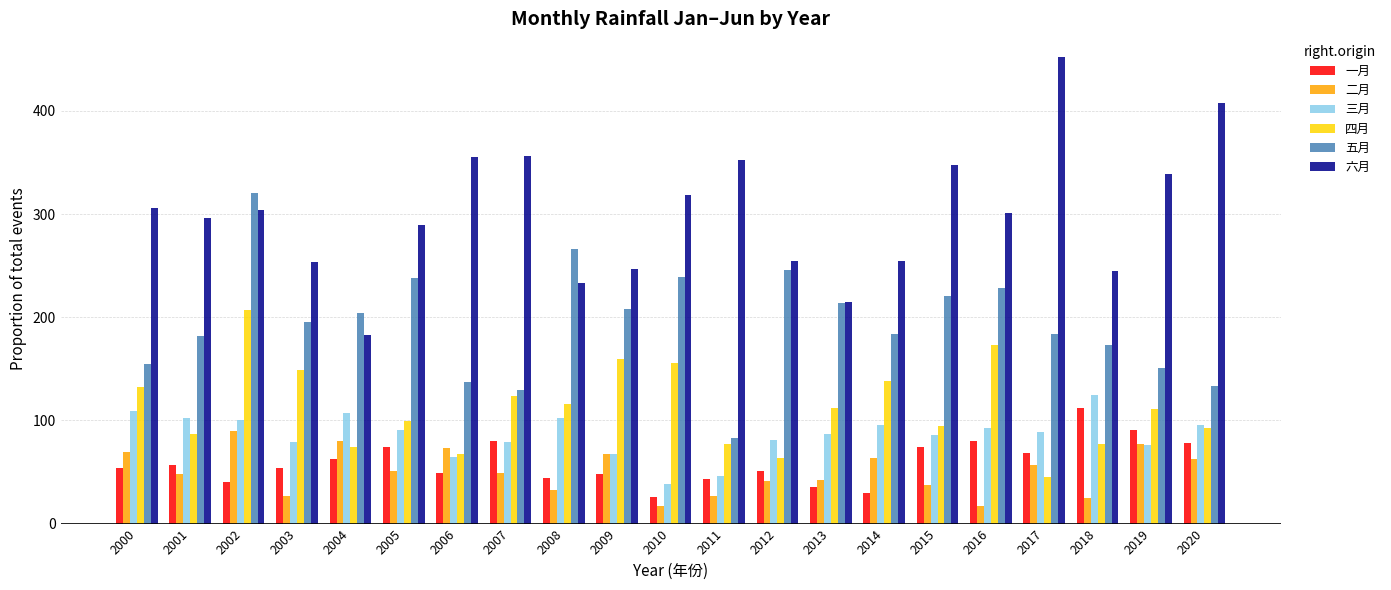

Which series has the largest total across all categories?

六月